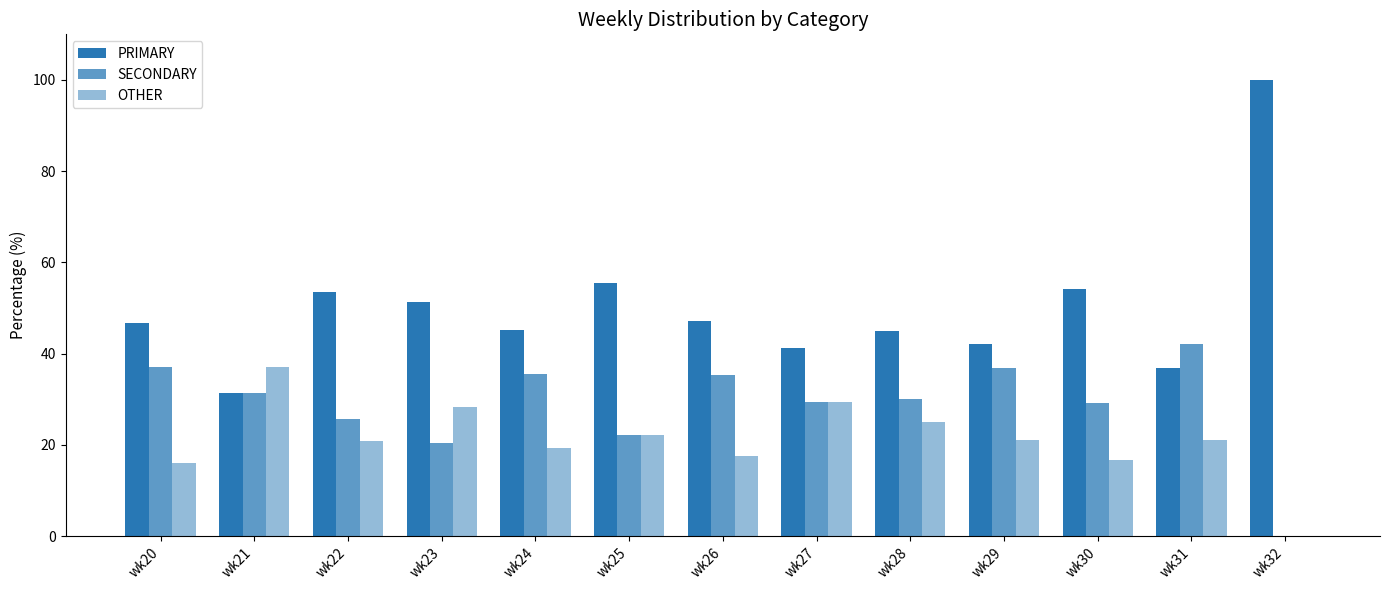

How many groups of bars are there?

13